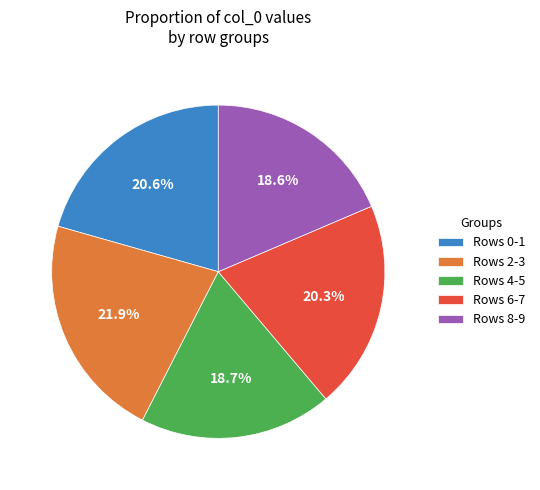

Does Rows 8-9 account for over 50% of the chart?

No